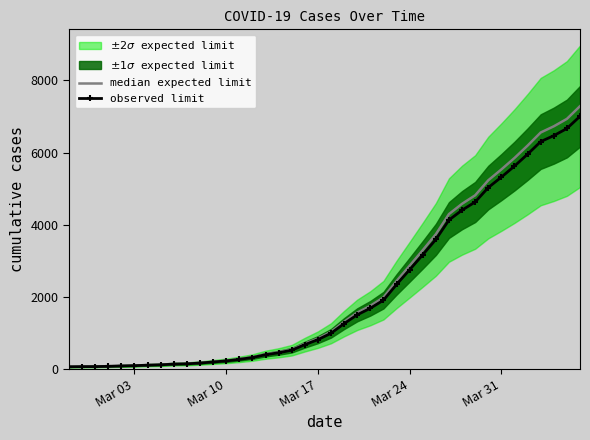

Reading left to right, what are all the values shown in this chart?

median expected limit: 66.6	70.7	71.8	79.0	90.5	98.8	112.3	123.8	143.5	151.8	173.7	204.9	235.0	279.8	332.8	413.9	470.1	543.9	704.1	848.6	1032.7	1311.4	1564.2	1753.4	1985.4	2438.8	2864.2	3294.7	3736.7	4295.2	4580.2	4815.2	5231.2	5531.8	5849.0	6192.2	6555.1	6726.7	6932.6	7284.2
observed limit: 64.0	68.0	69.0	76.0	87.0	95.0	108.0	119.0	138.0	146.0	167.0	197.0	226.0	269.0	320.0	398.0	452.0	523.0	677.0	816.0	993.0	1261.0	1504.0	1686.0	1909.0	2345.0	2754.0	3168.0	3593.0	4130.0	4404.0	4630.0	5030.0	5319.0	5624.0	5954.0	6303.0	6468.0	6666.0	7004.0